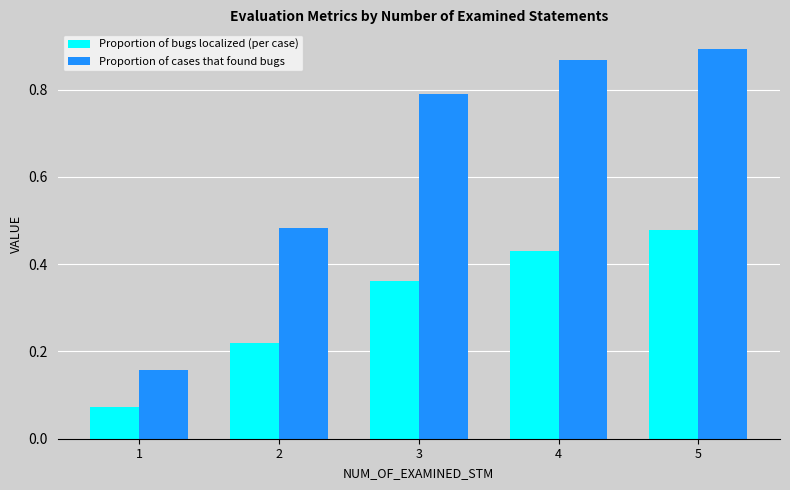

Which series changed the most between 1 and 4?

Proportion of cases that found bugs